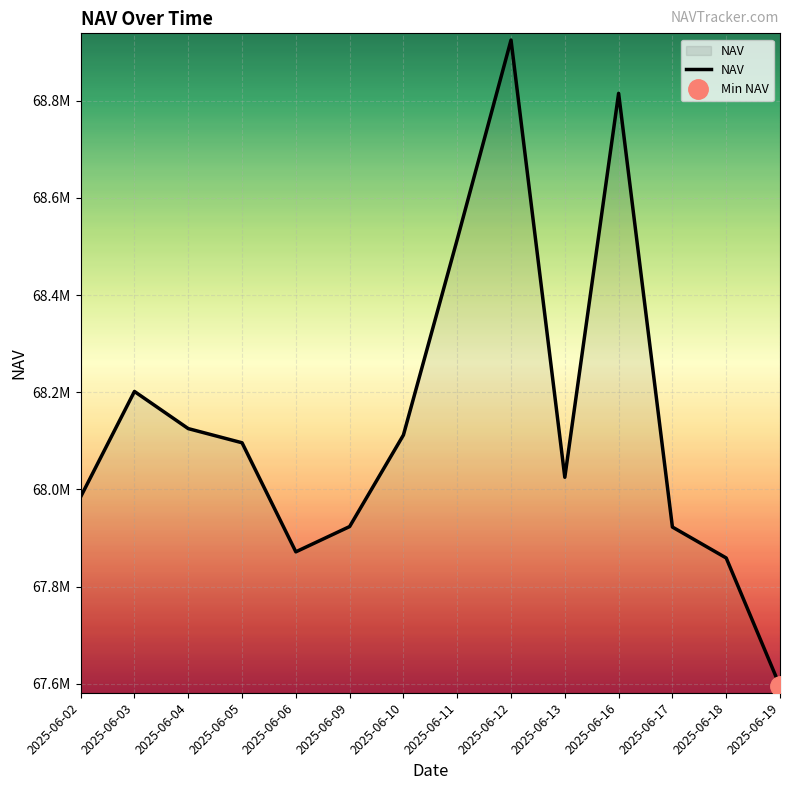

The value at 2025-06-06 is 18881316.4. True or false?

False